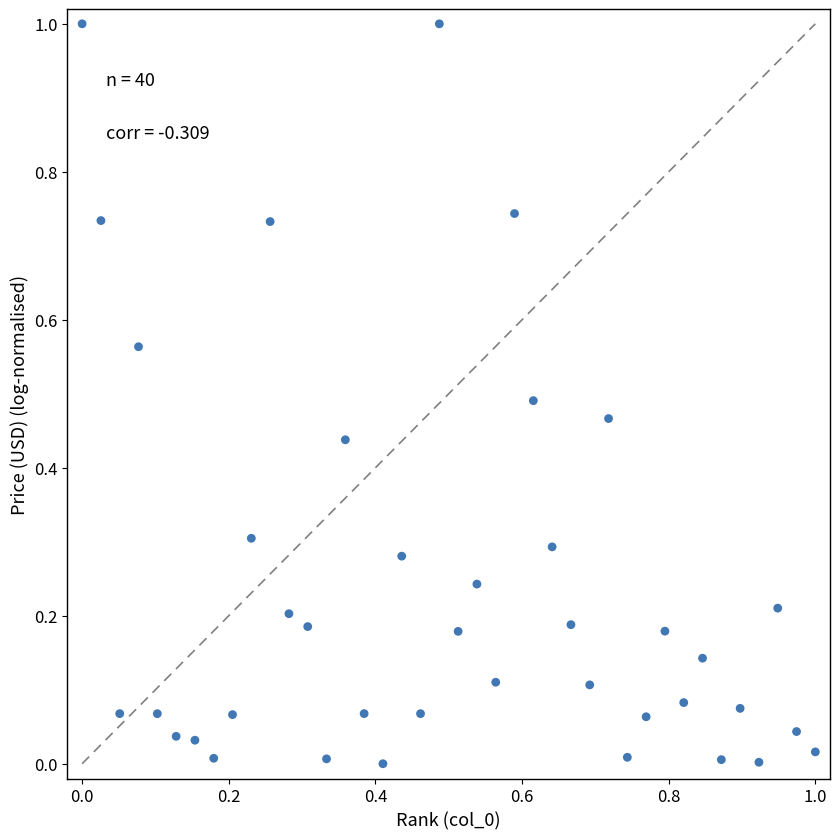

What is the range of Y values (max minus min)?

1.0